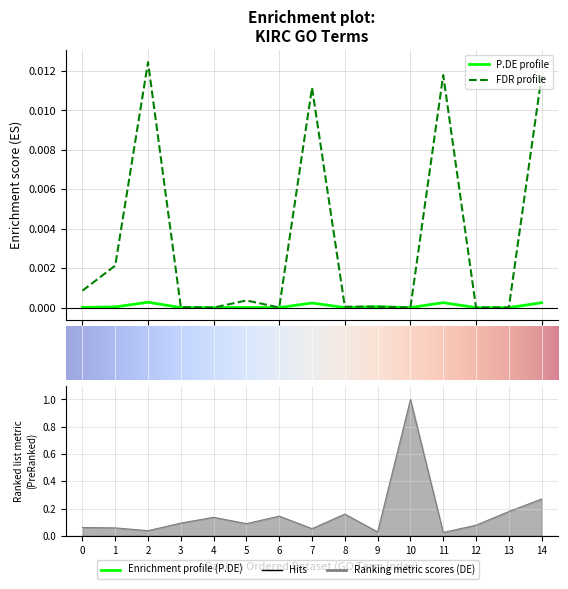

Reading left to right, what are all the values shown in this chart?

P.DE: 0.0	0.0	0.0	0.0	0.0	0.0	0.0	0.0	0.0	0.0	0.0	0.0	0.0	0.0	0.0
FDR: 0.0	0.0	0.0	0.0	0.0	0.0	0.0	0.0	0.0	0.0	0.0	0.0	0.0	0.0	0.0
DE: 0.1	0.1	0.0	0.1	0.1	0.1	0.1	0.1	0.2	0.0	1.0	0.0	0.1	0.2	0.3